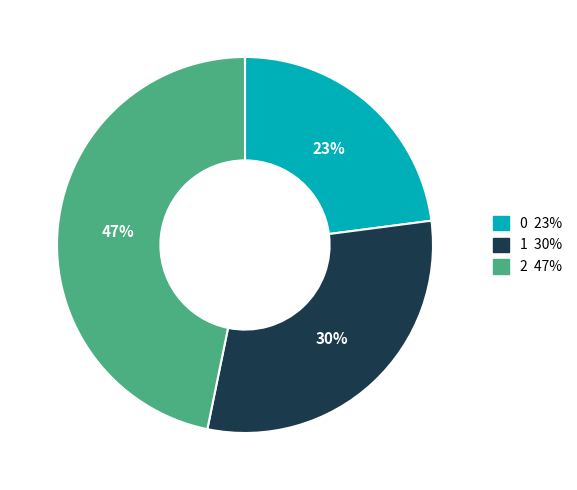

Do 1 and 2 together represent more than half of the pie?

Yes